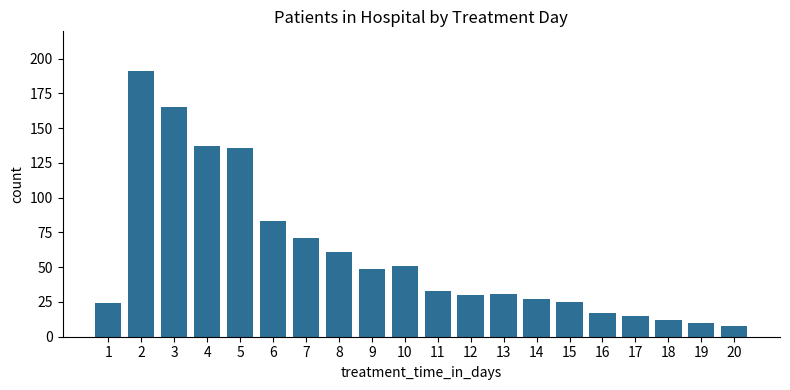

How many series are shown in this chart?

1